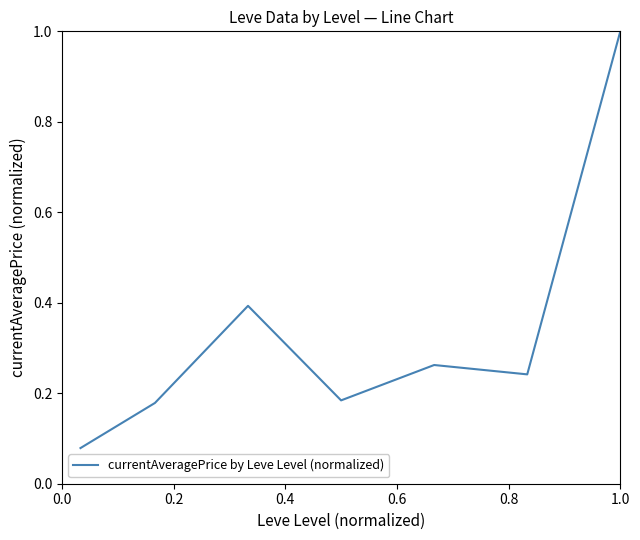

How many interior local peaks (higher than both neighbors) does the data have?

2